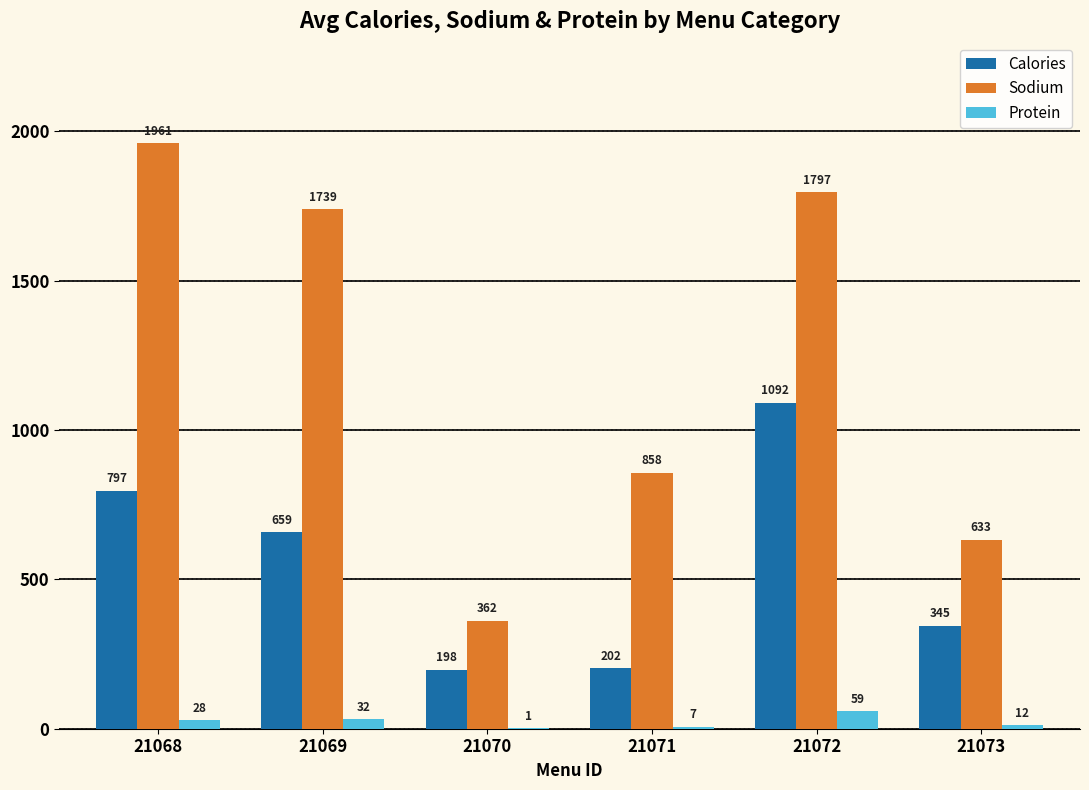

What value does the Protein series have at 21073, to the nearest 5?

10